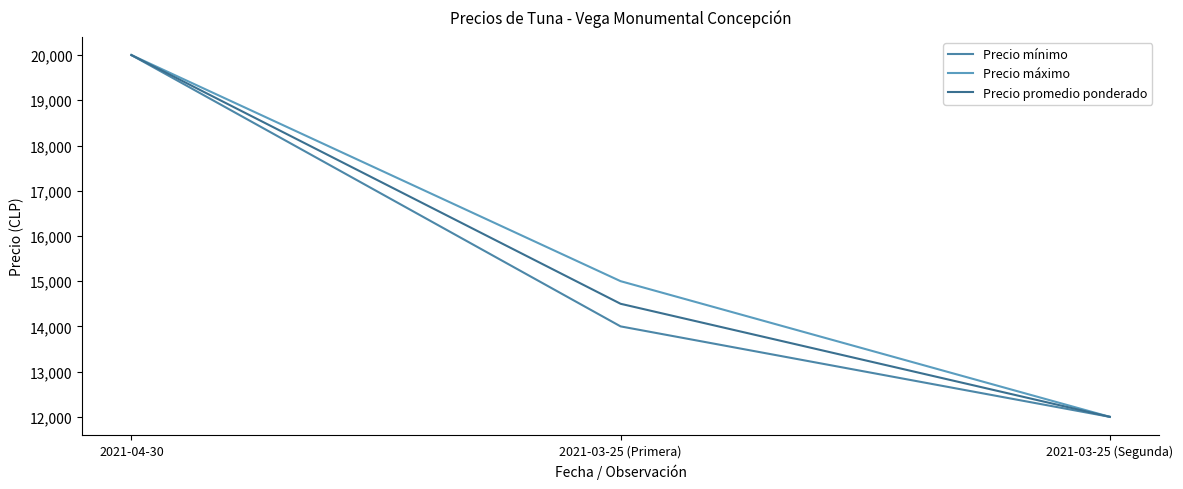

Count the number of categories in the chart.

3